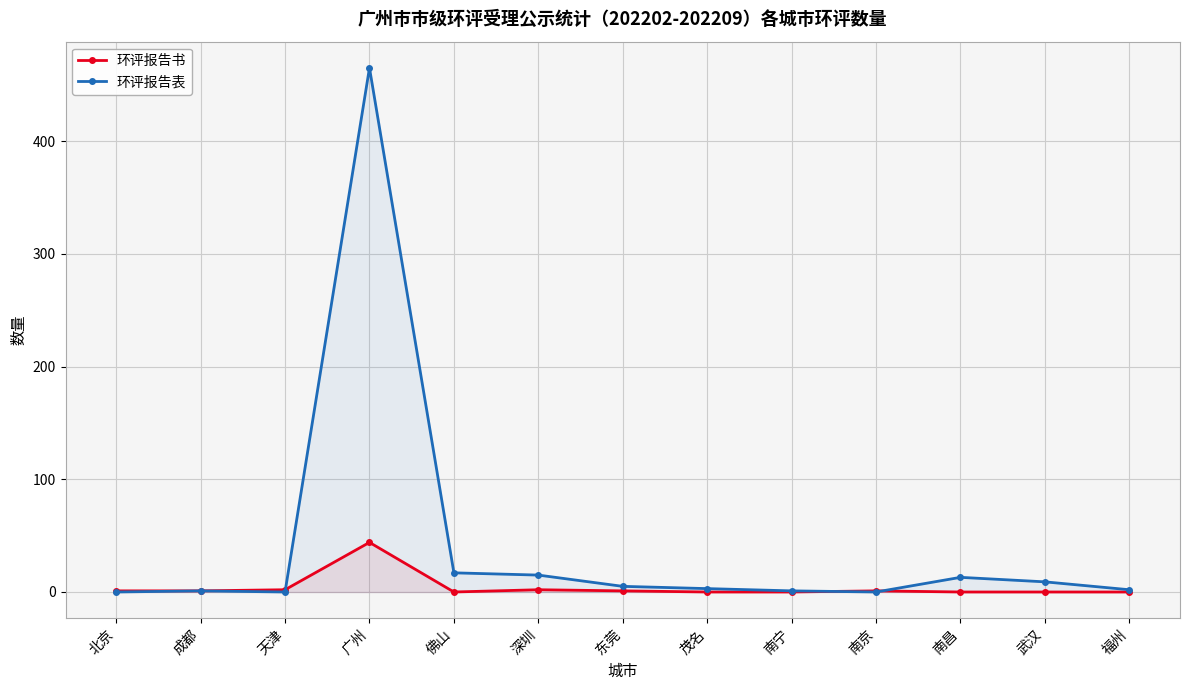

True or false: 环评报告表 has more than 1 points higher than both neighbors.

True